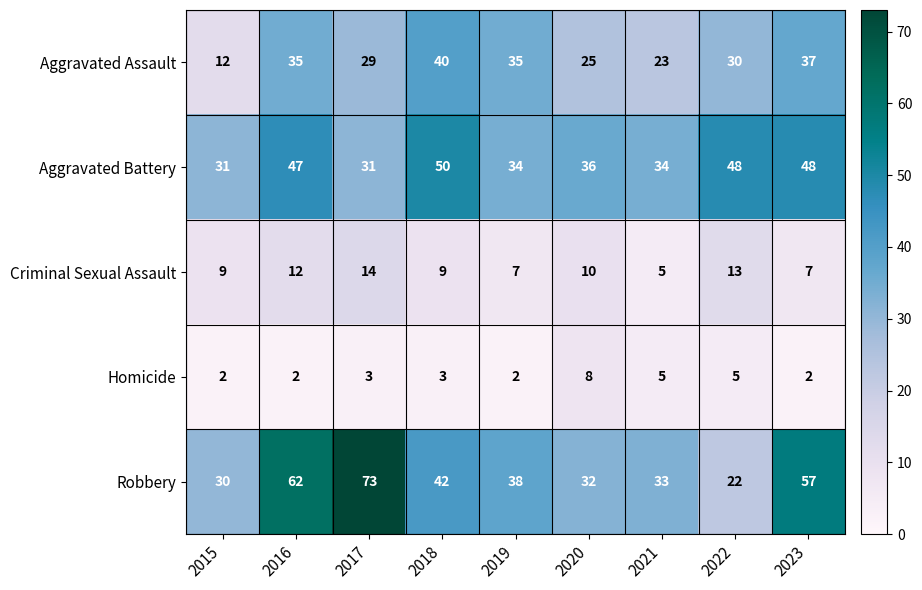

At 2023, list the series in order from largest to smallest.

Robbery, Aggravated Battery, Aggravated Assault, Criminal Sexual Assault, Homicide